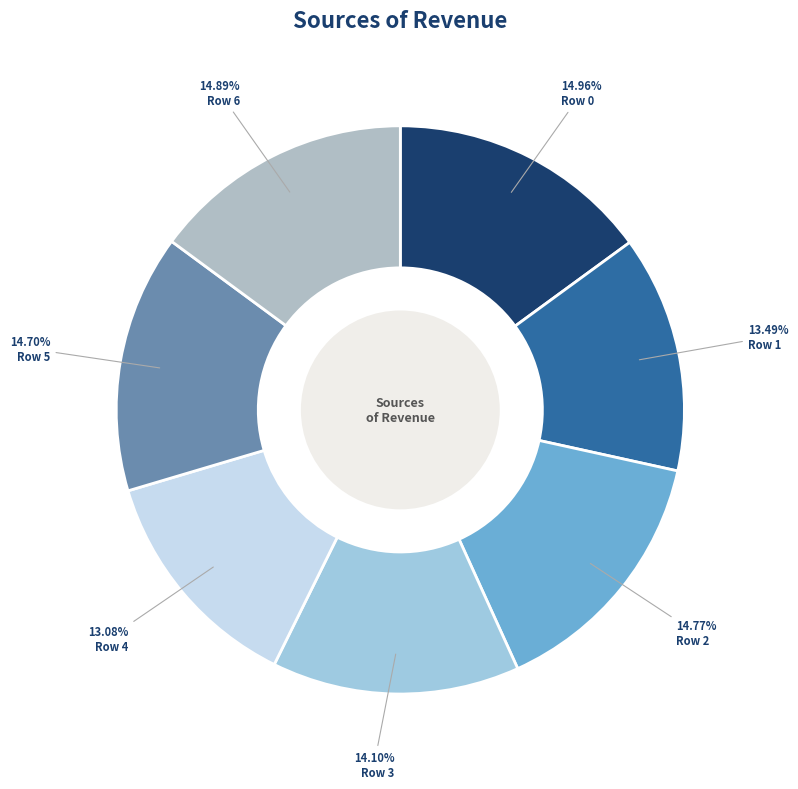

What percentage is the Row 4 slice, to the nearest percent?

13%